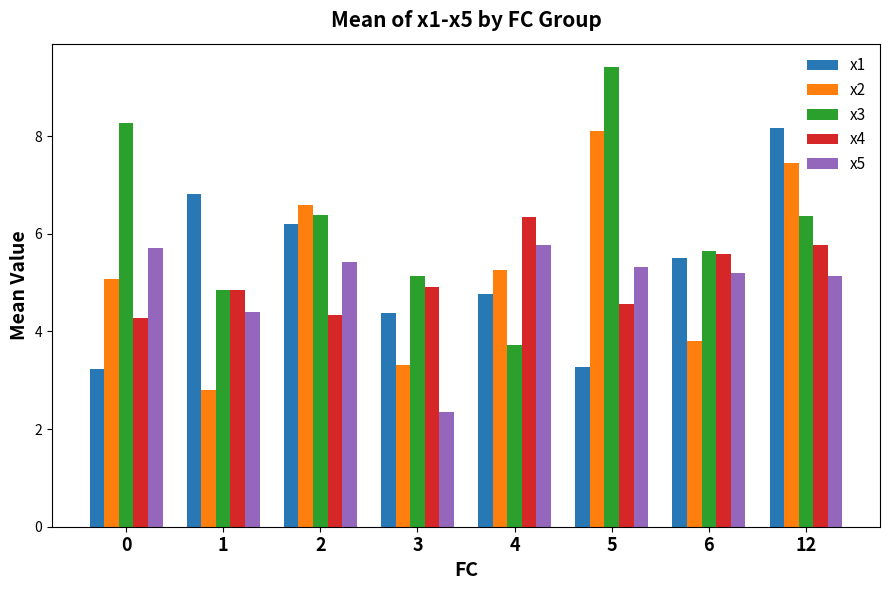

What is the value of the x1 bar at the 7th from the left?

5.5